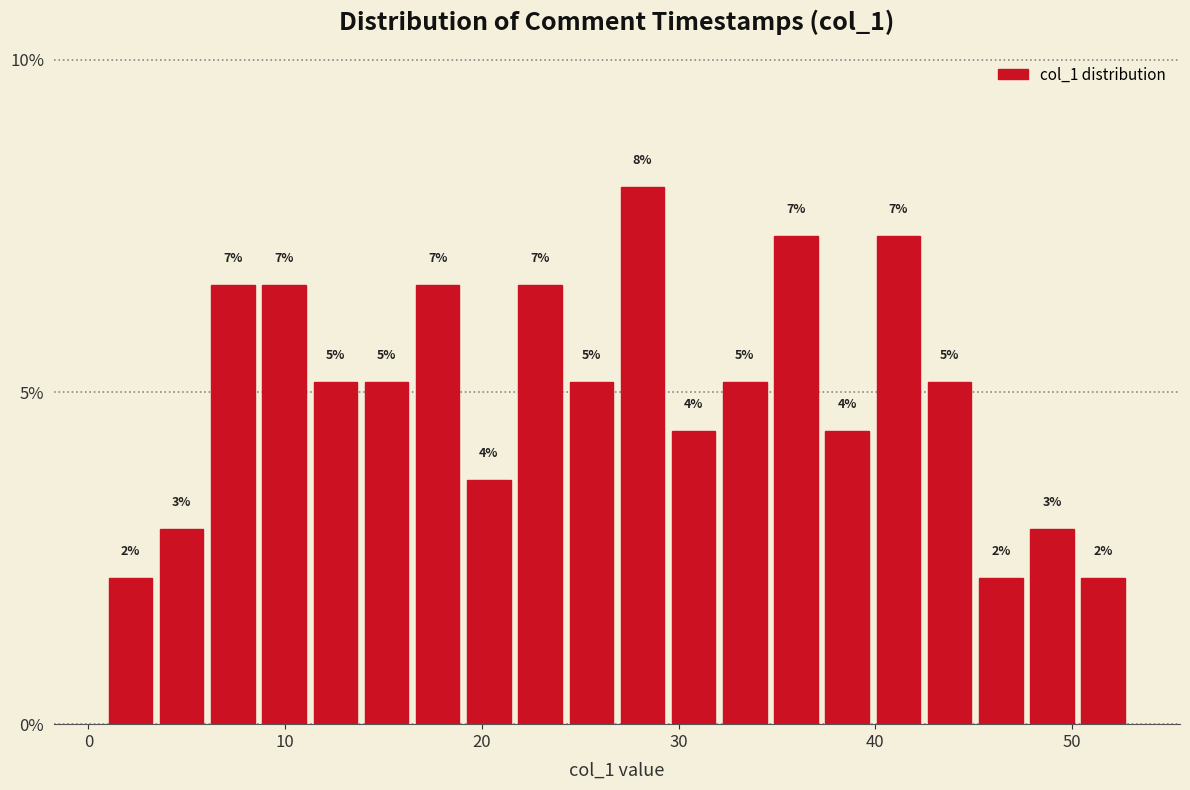

Around what value on the x-axis is the tallest bar? Give the approximate position of its centre, as read against the axis.

28